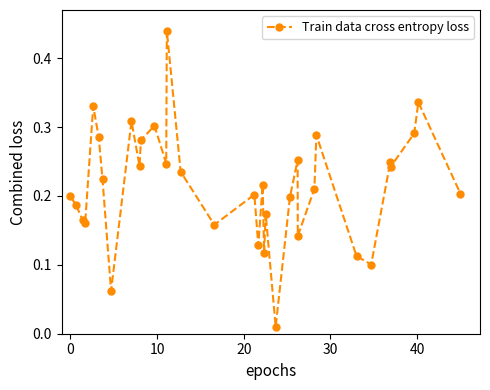

What is the sum of all values?

7.3